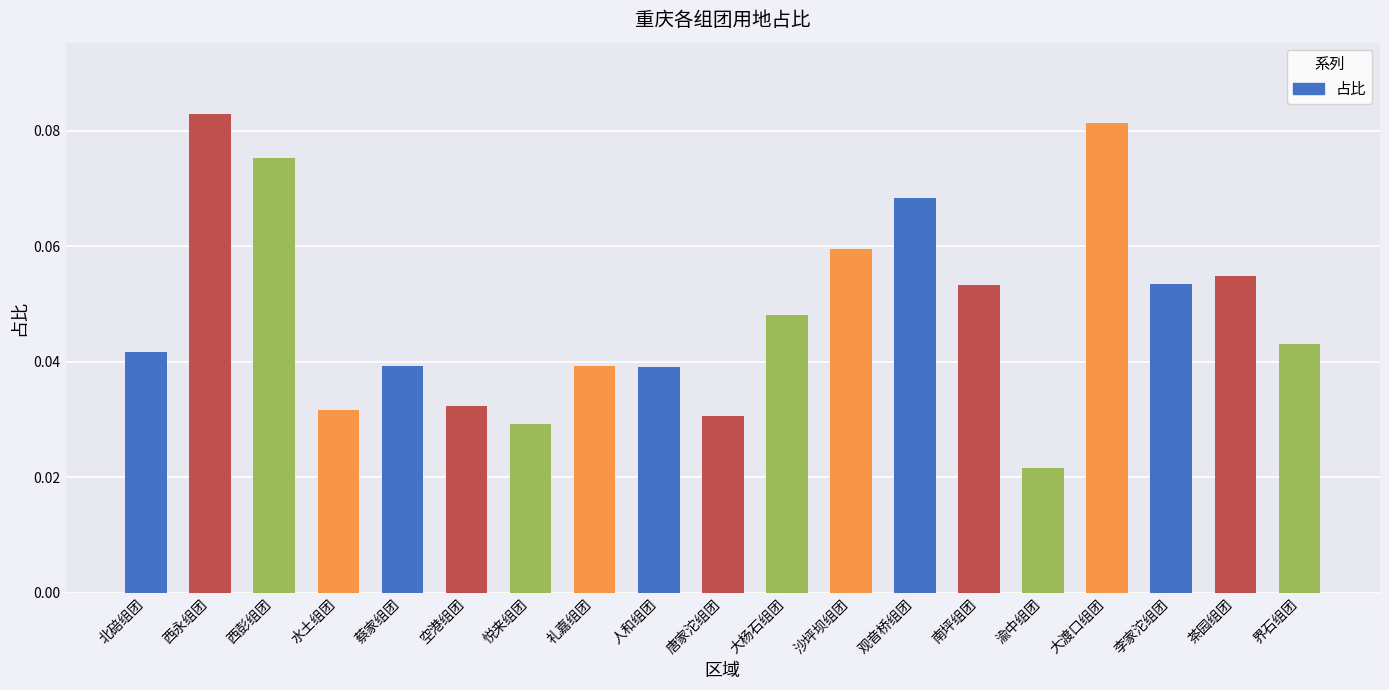

Which label corresponds to the smallest value in the chart?

渝中组团